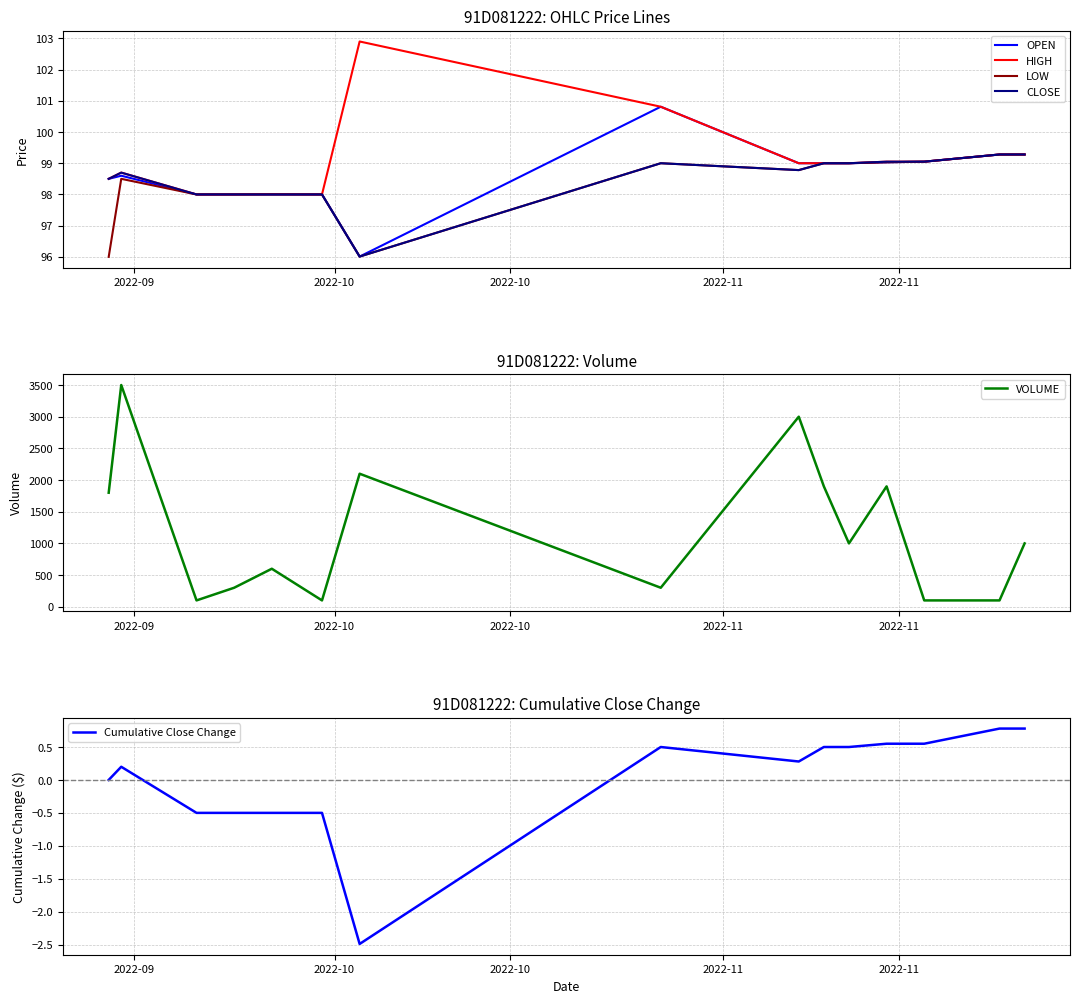

Reading left to right, list all the values displayed in this chart.

OPEN: 98.5	98.6	98.0	98.0	98.0	98.0	96.0	100.8	99.0	99.0	99.0	99.0	99.0	99.3	99.3
HIGH: 98.5	98.7	98.0	98.0	98.0	98.0	102.9	100.8	99.0	99.0	99.0	99.0	99.0	99.3	99.3
LOW: 96.0	98.5	98.0	98.0	98.0	98.0	96.0	99.0	98.8	99.0	99.0	99.0	99.0	99.3	99.3
CLOSE: 98.5	98.7	98.0	98.0	98.0	98.0	96.0	99.0	98.8	99.0	99.0	99.0	99.0	99.3	99.3
VOLUME: 1800.0	3500.0	100.0	300.0	600.0	100.0	2100.0	300.0	3000.0	1900.0	1000.0	1900.0	100.0	100.0	1000.0
Cumulative Close Change: 0.0	0.2	-0.5	-0.5	-0.5	-0.5	-2.5	0.5	0.3	0.5	0.5	0.5	0.5	0.8	0.8